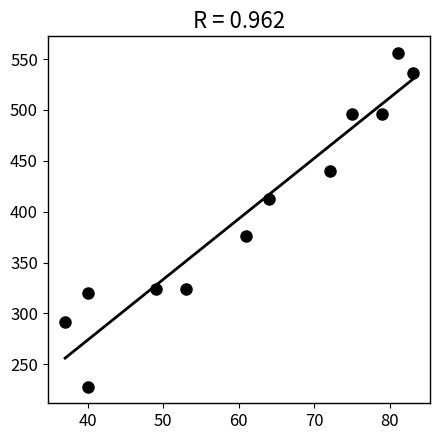

What Y value in the scatter plot is closest to 392?

376